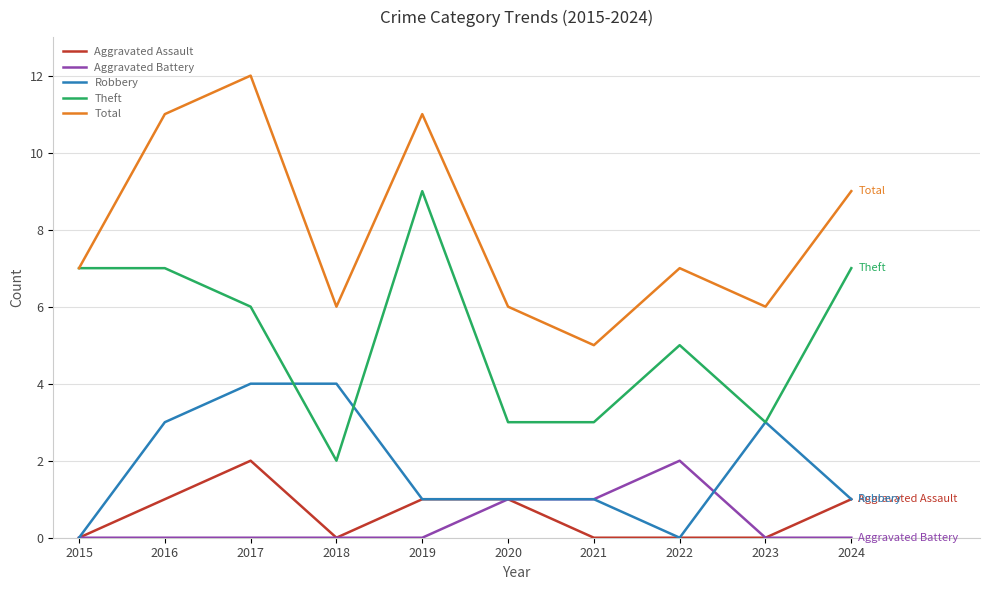

At which category does the chart reach its peak across all series?

2017